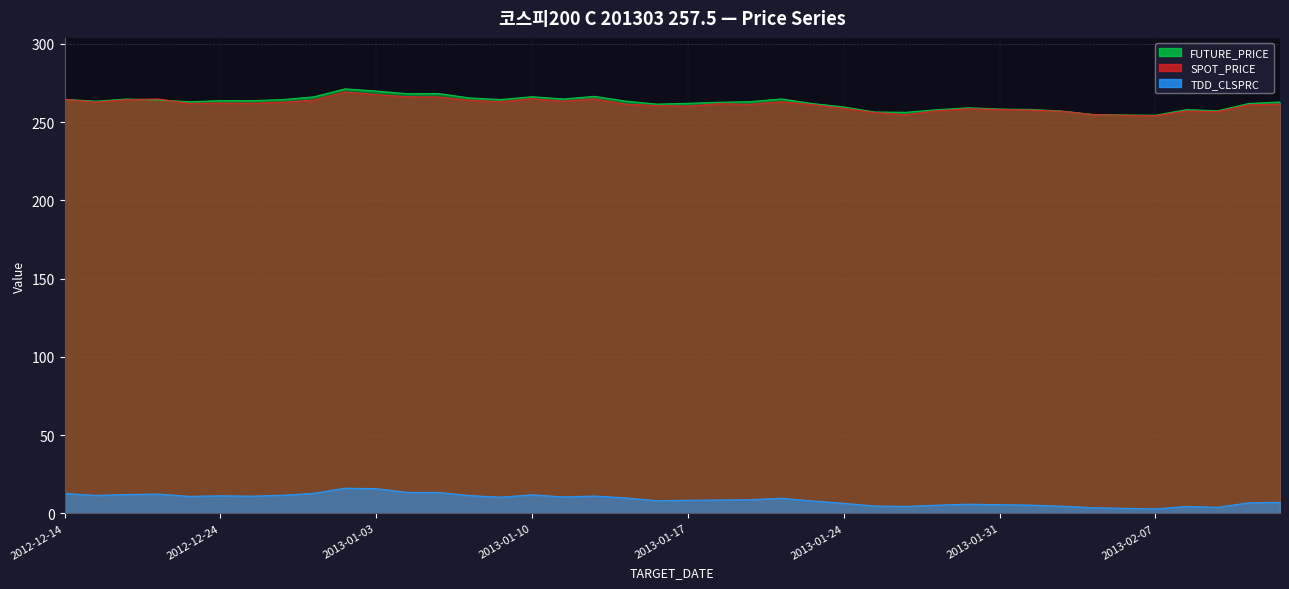

How many values in the SPOT_PRICE series are below 261?

16